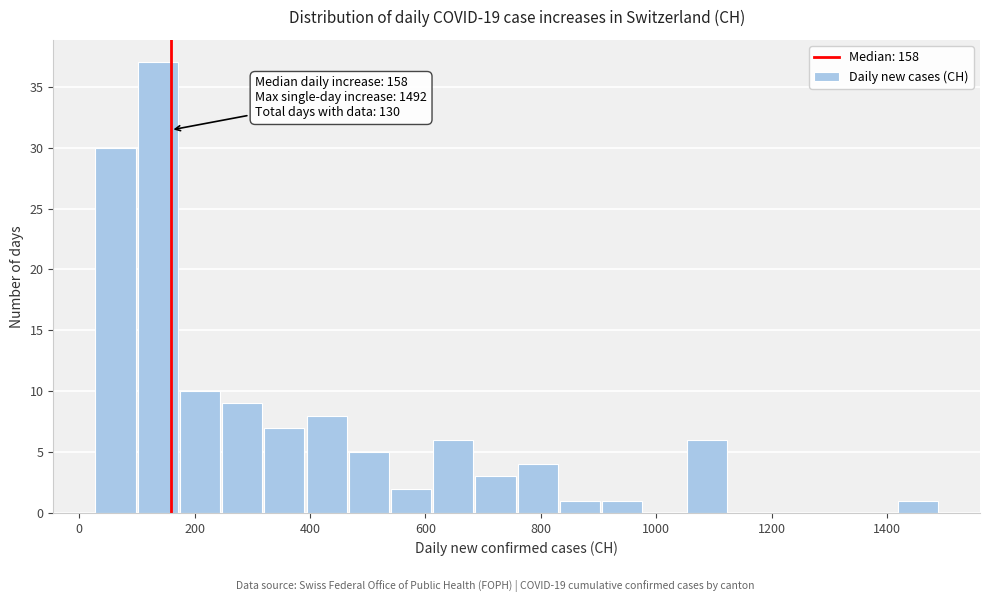

Read against the x-axis, roughly where is the centre of the tallest bar?

140